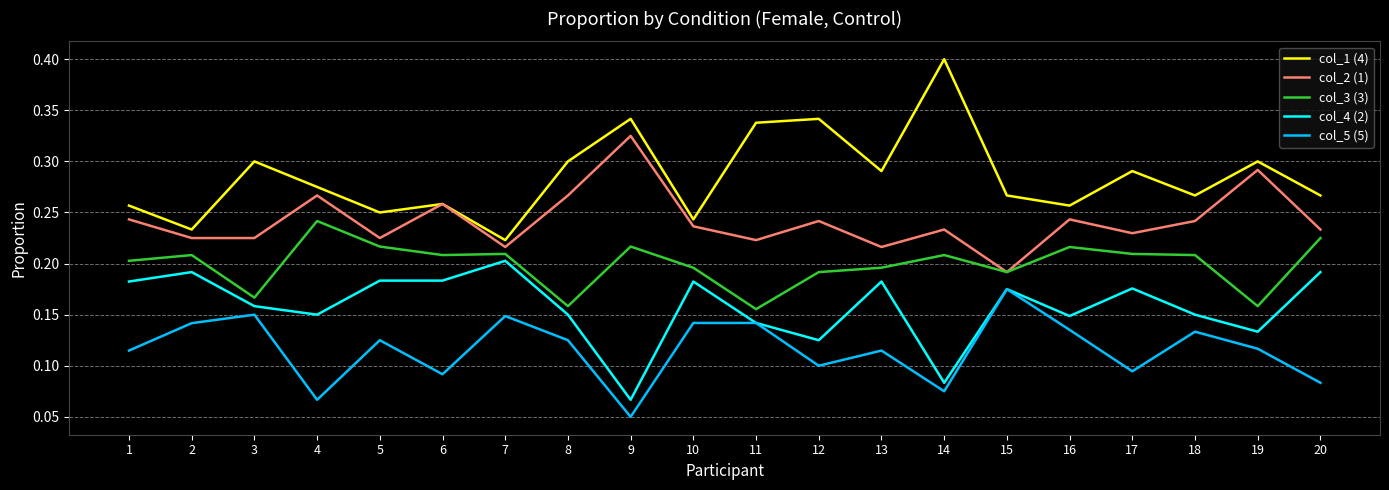

At which label does col_1 (4) reach its peak?

14